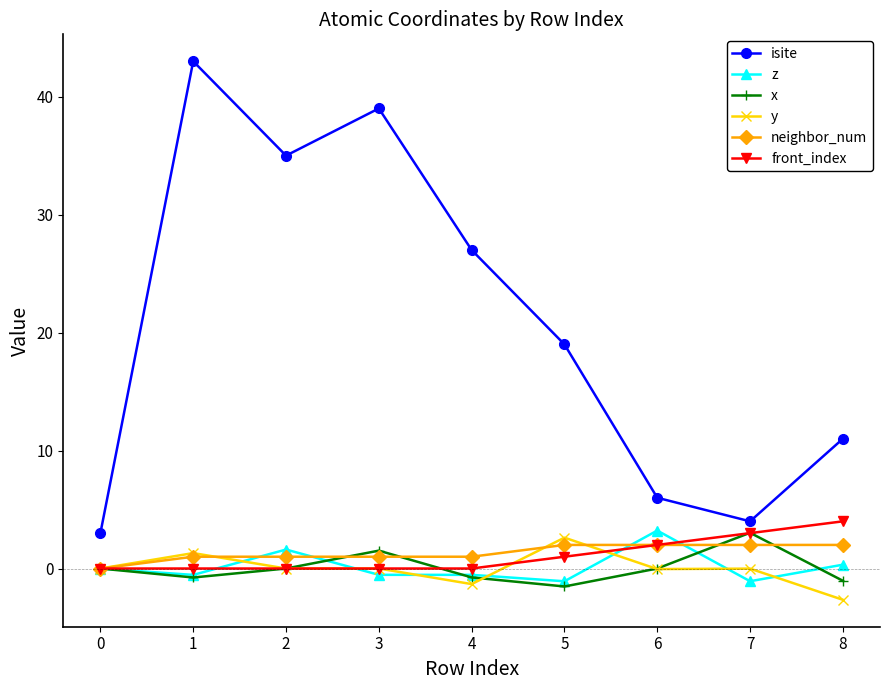

What is the lowest value of the y series?

-2.7